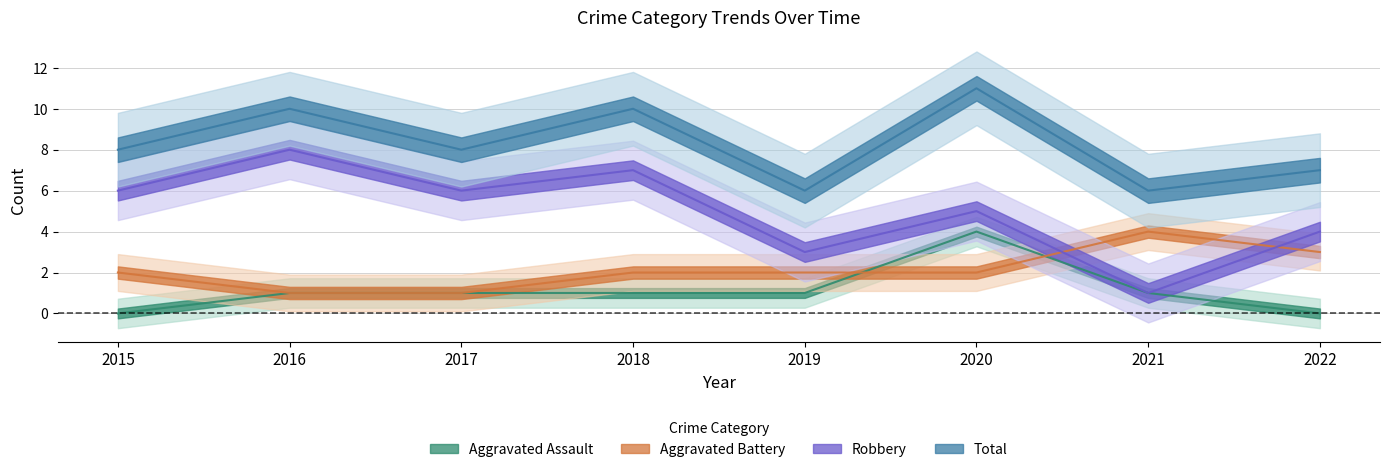

Which category has the lowest value across all series?

2015